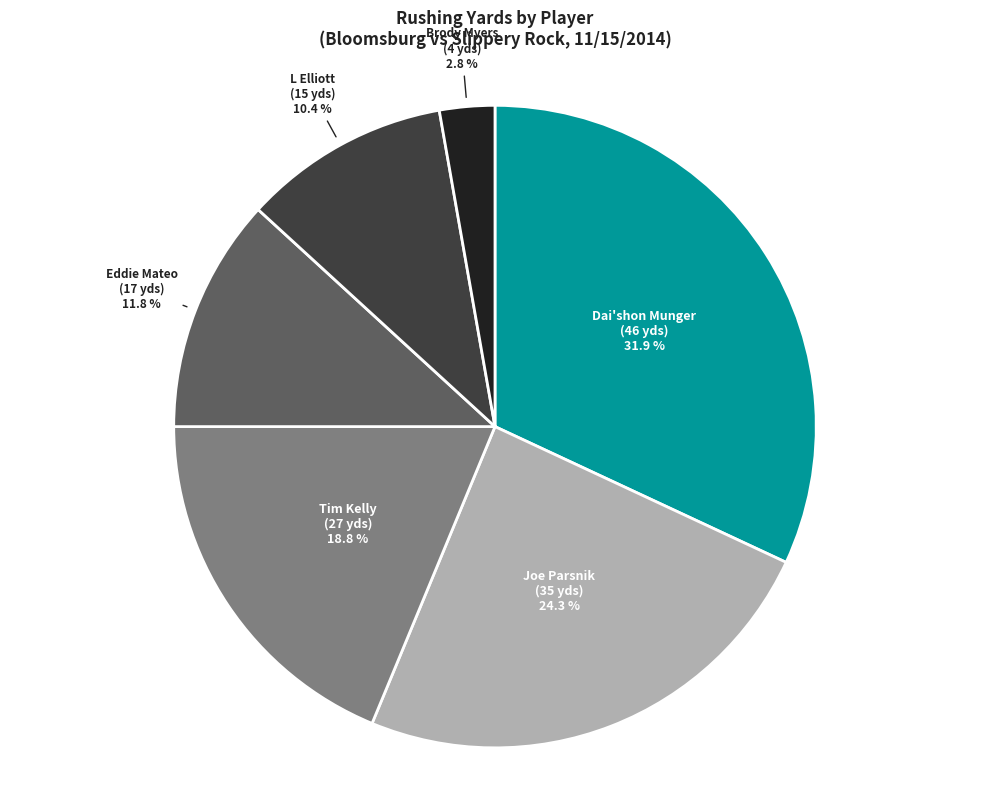

Is there any slice that represents more than half of the pie?

No